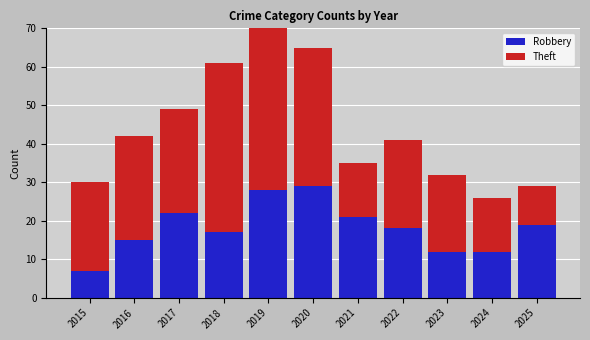

How many values in the Robbery series are below 18?

5